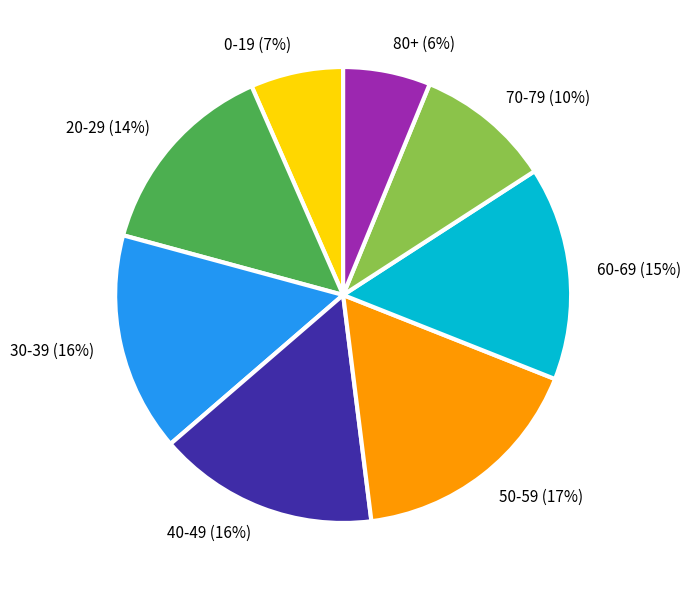

Do 80+ (6%) and 0-19 (7%) together represent more than half of the pie?

No